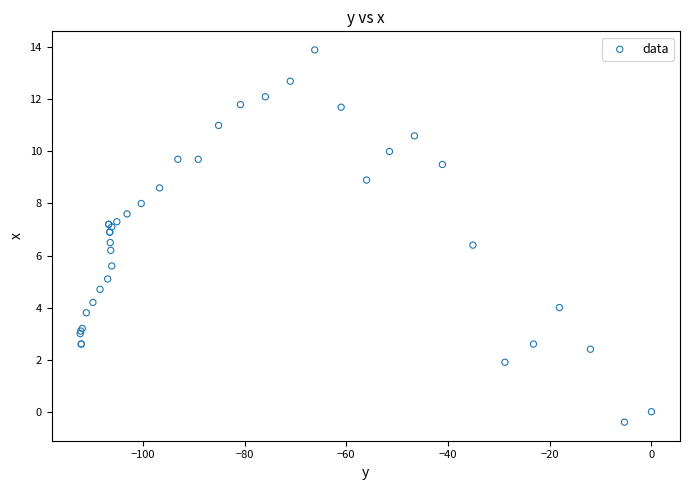

What Y value in the scatter plot is closest to 6?

6.2